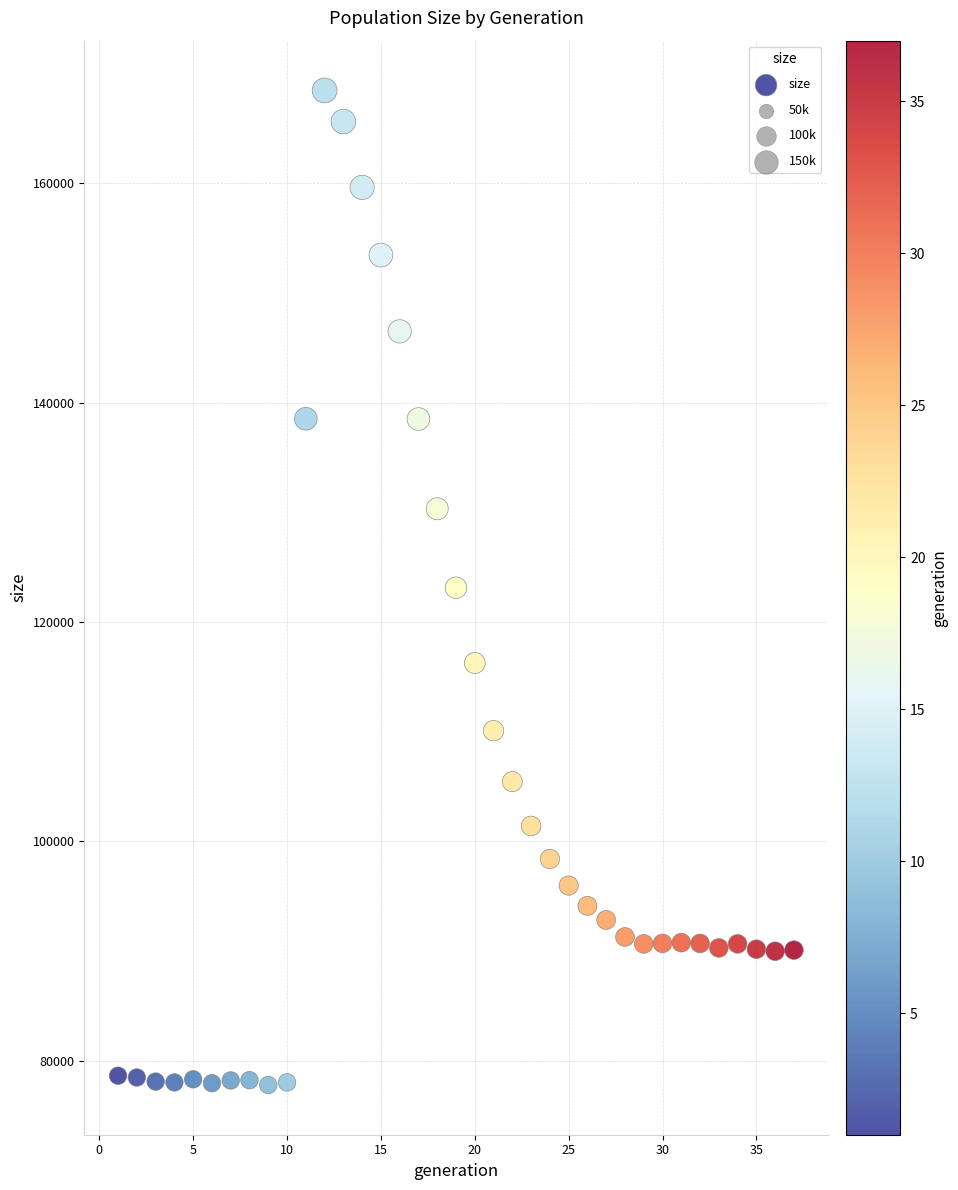

What is the range of X values (max minus min)?

36